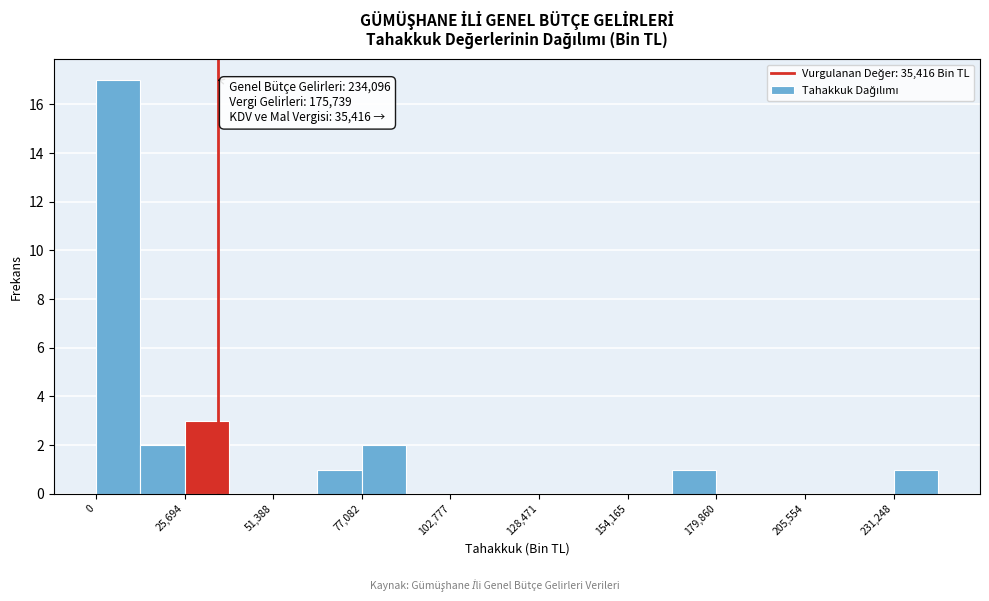

Read against the x-axis, roughly where is the centre of the tallest bar?

5000